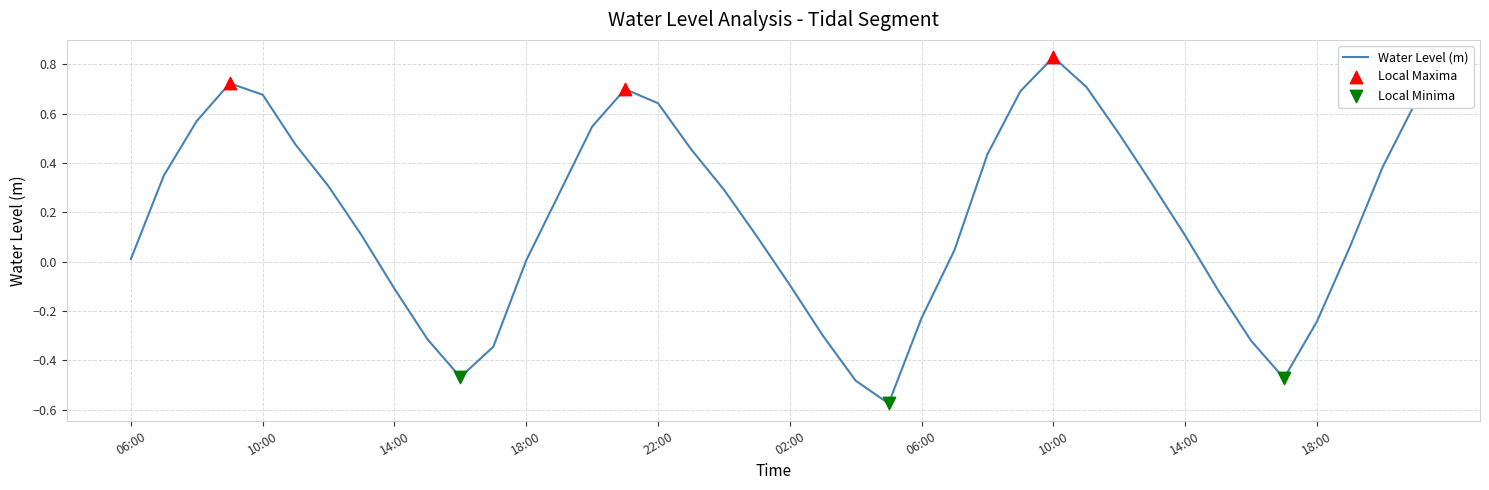

What is the difference between the maximum and minimum values?

1.4